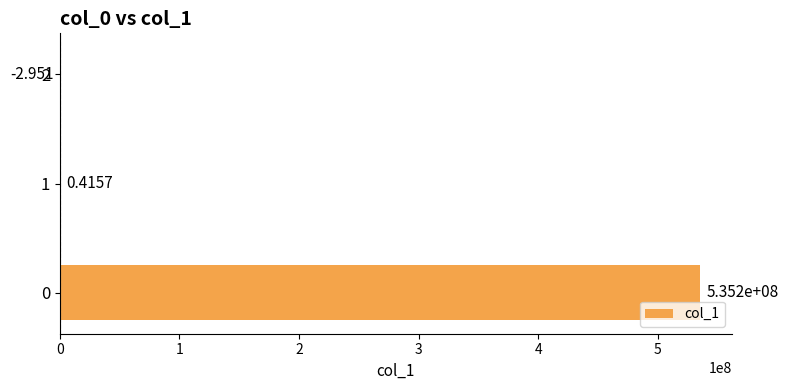

How many values are above zero?

2